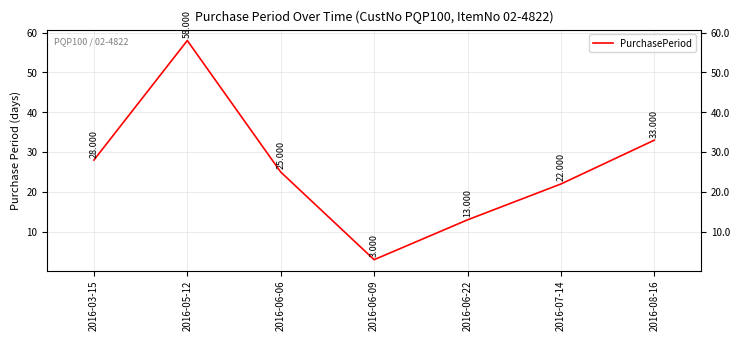

Rank the categories by value from highest to lowest.

2016-05-12, 2016-08-16, 2016-03-15, 2016-06-06, 2016-07-14, 2016-06-22, 2016-06-09